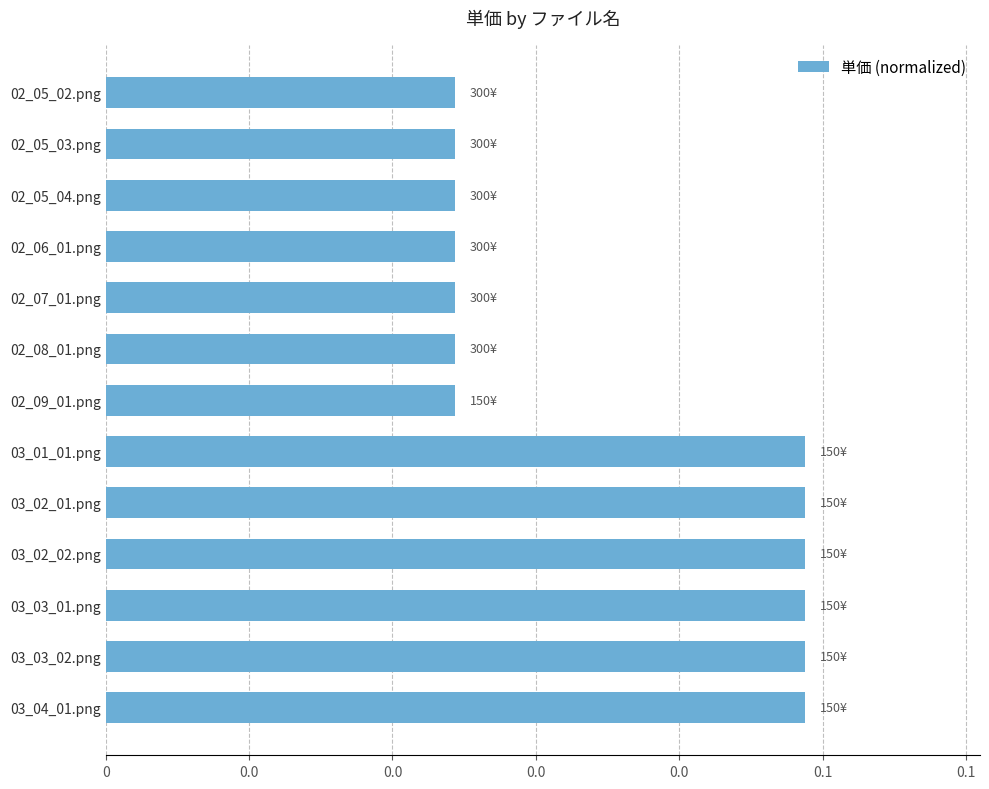

How many values are between 0 and 1?

13